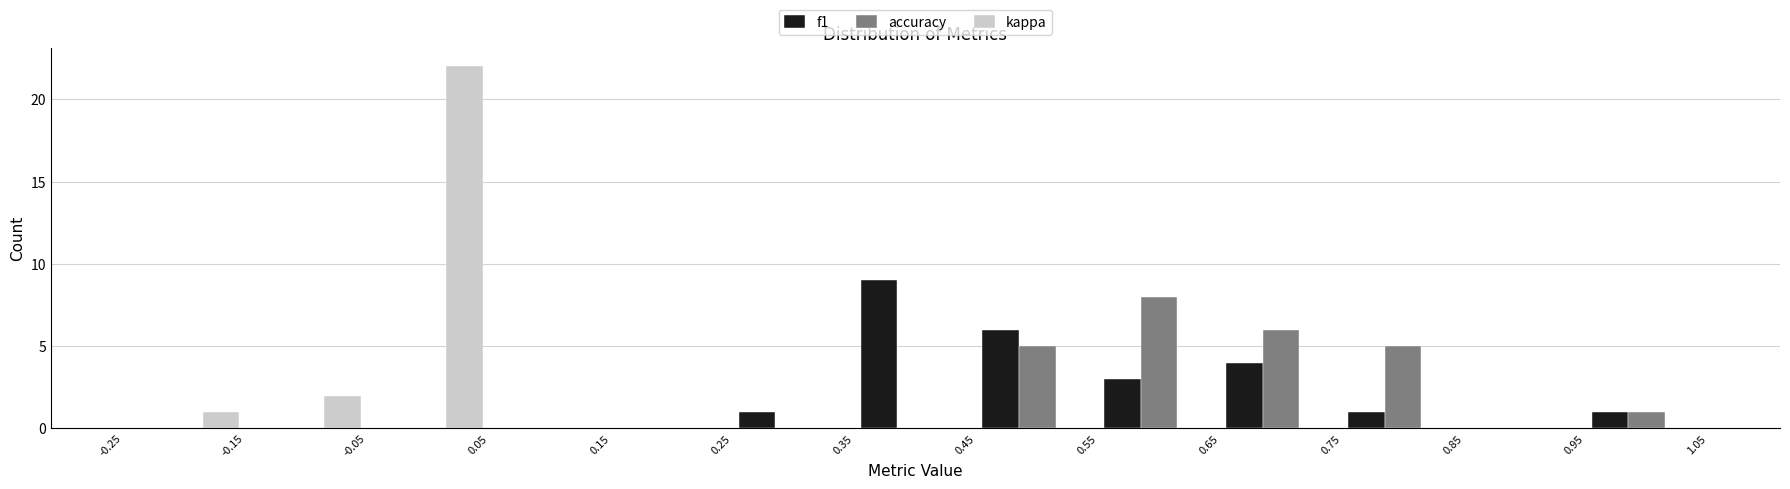

What is the height of the accuracy bar covering 0.45 to 0.55 on the x-axis? The values are not printed on the chart, so give them approximately, as read against the axis.

5